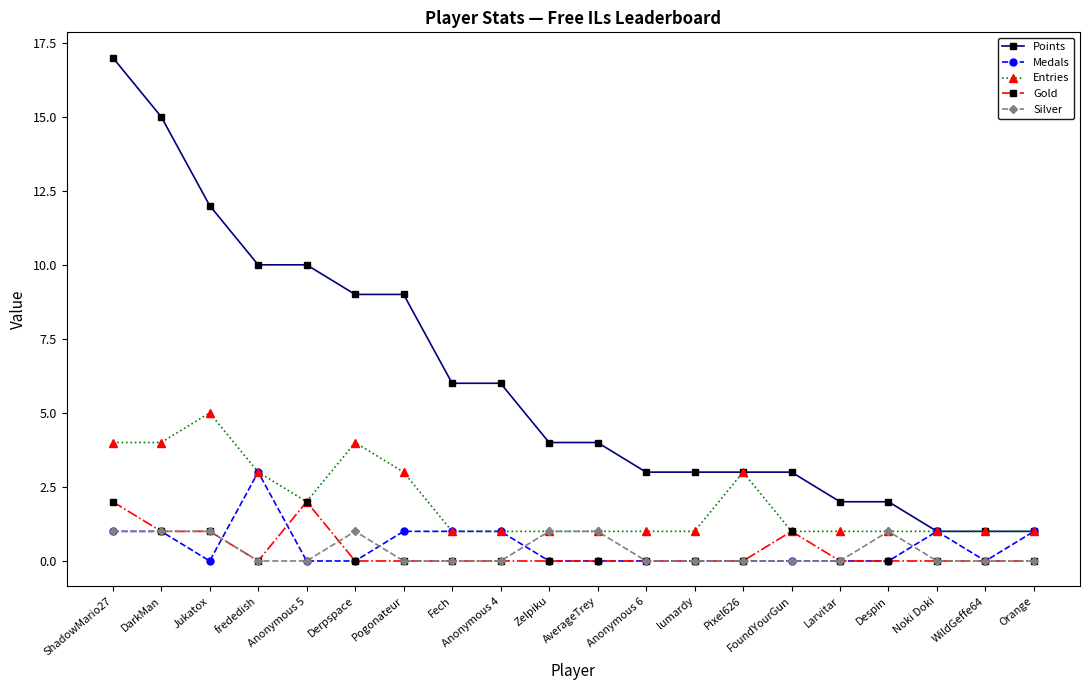

True or false: Silver and Points cross at least once.

False